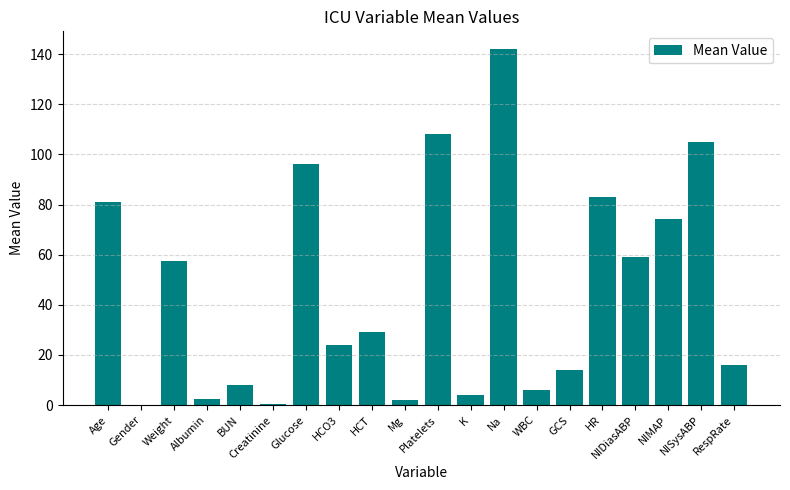

What is the greatest value displayed?

142.0